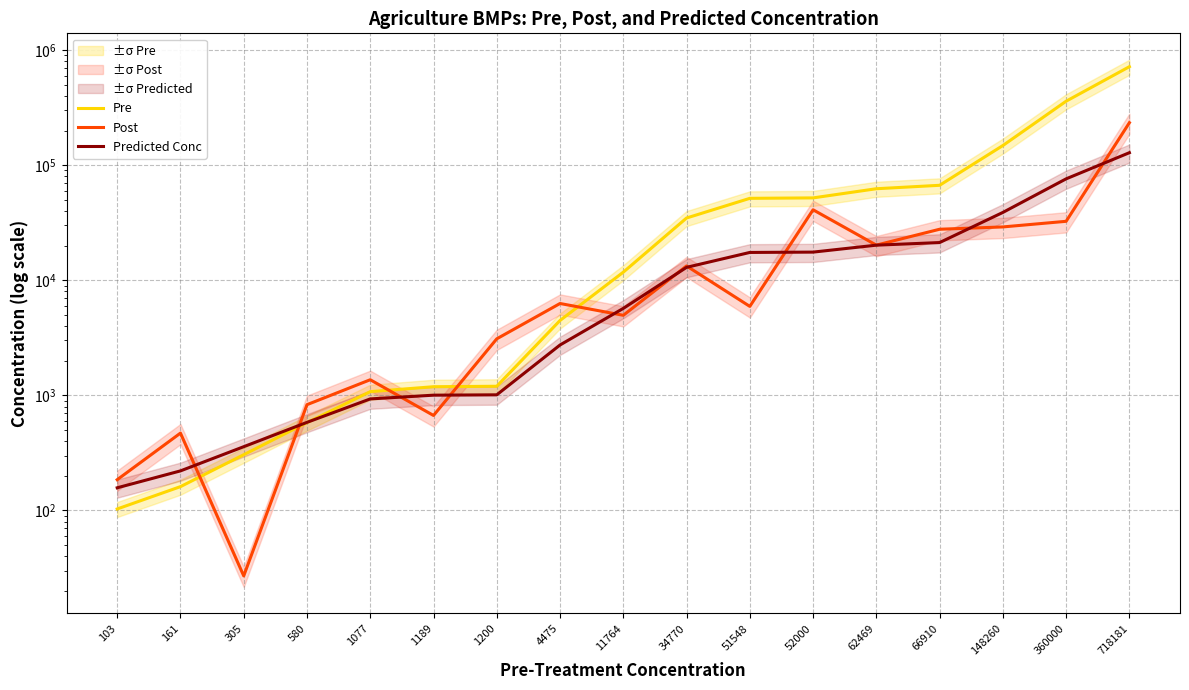

What is the sum of all Predicted Conc values?

345656.9